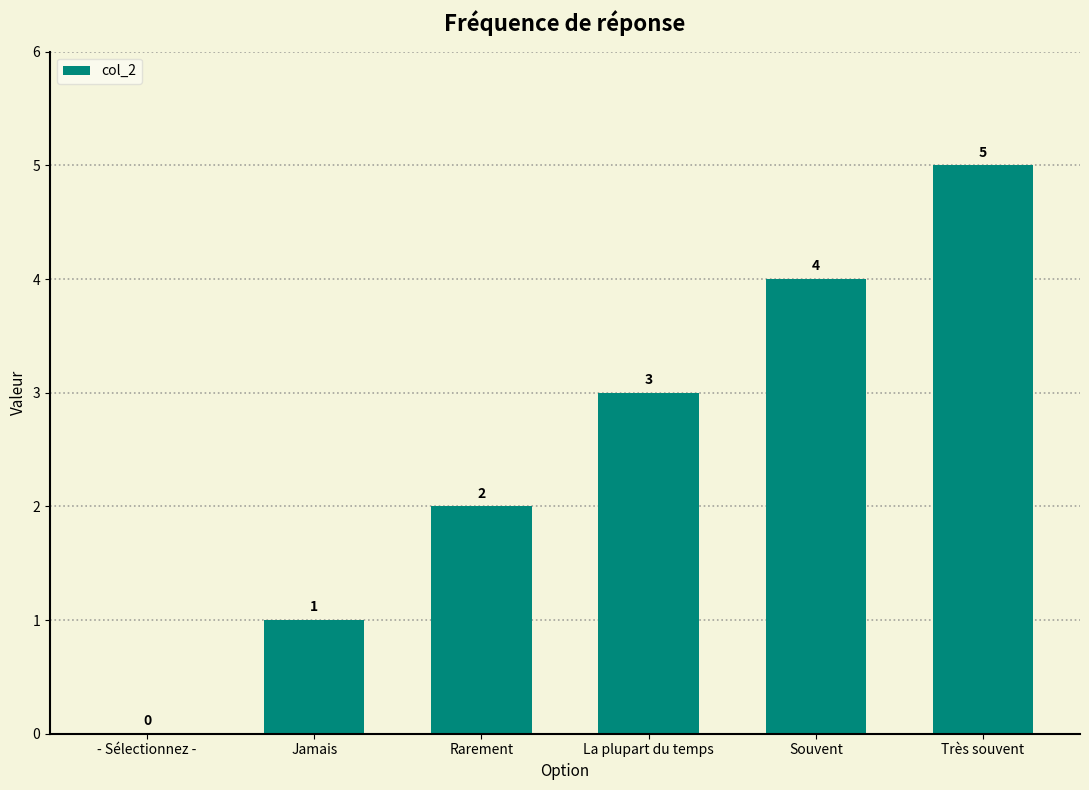

Where is the data nearest to the value 2?

Rarement